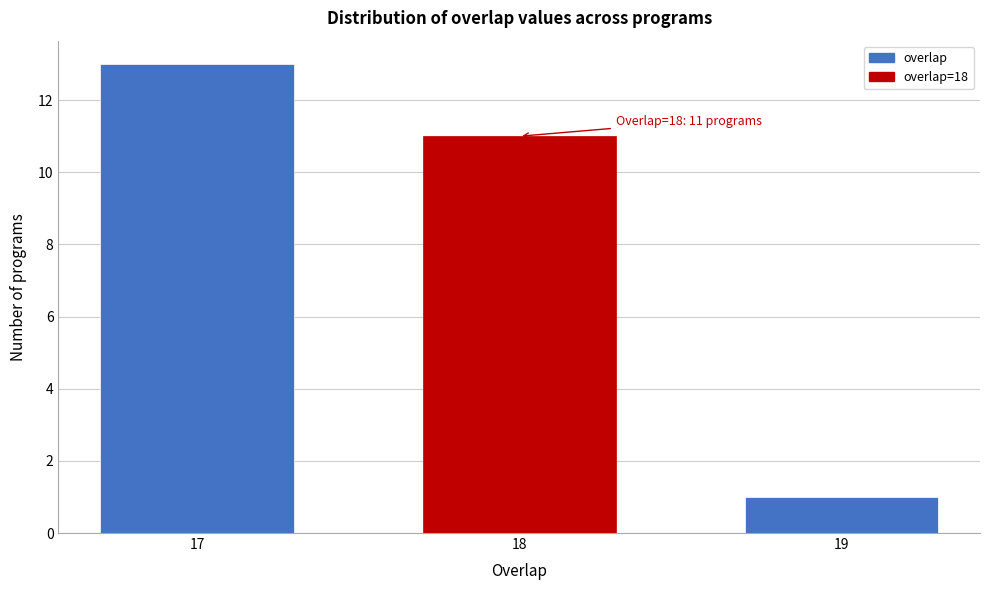

Reading right to left, what are all the values shown in this chart?

19=1	18=11	17=13